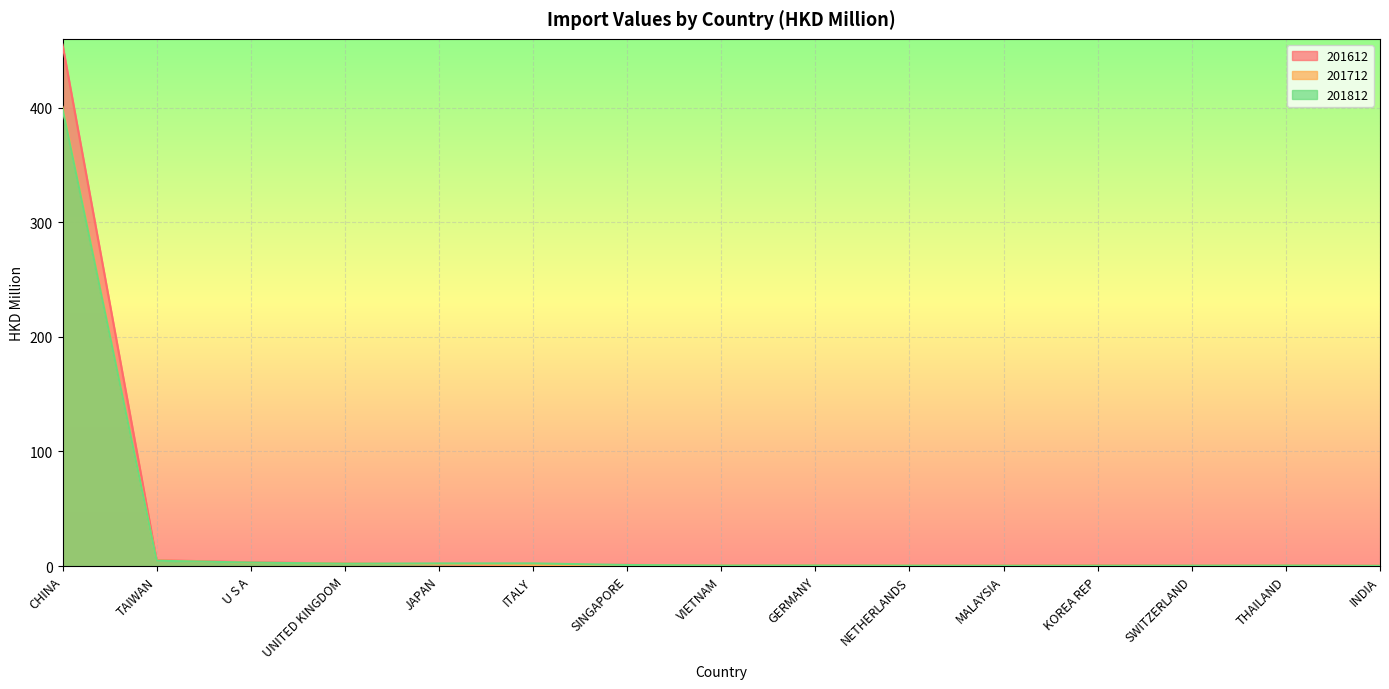

True or false: 201712 has a value of 400.6 at CHINA.

True